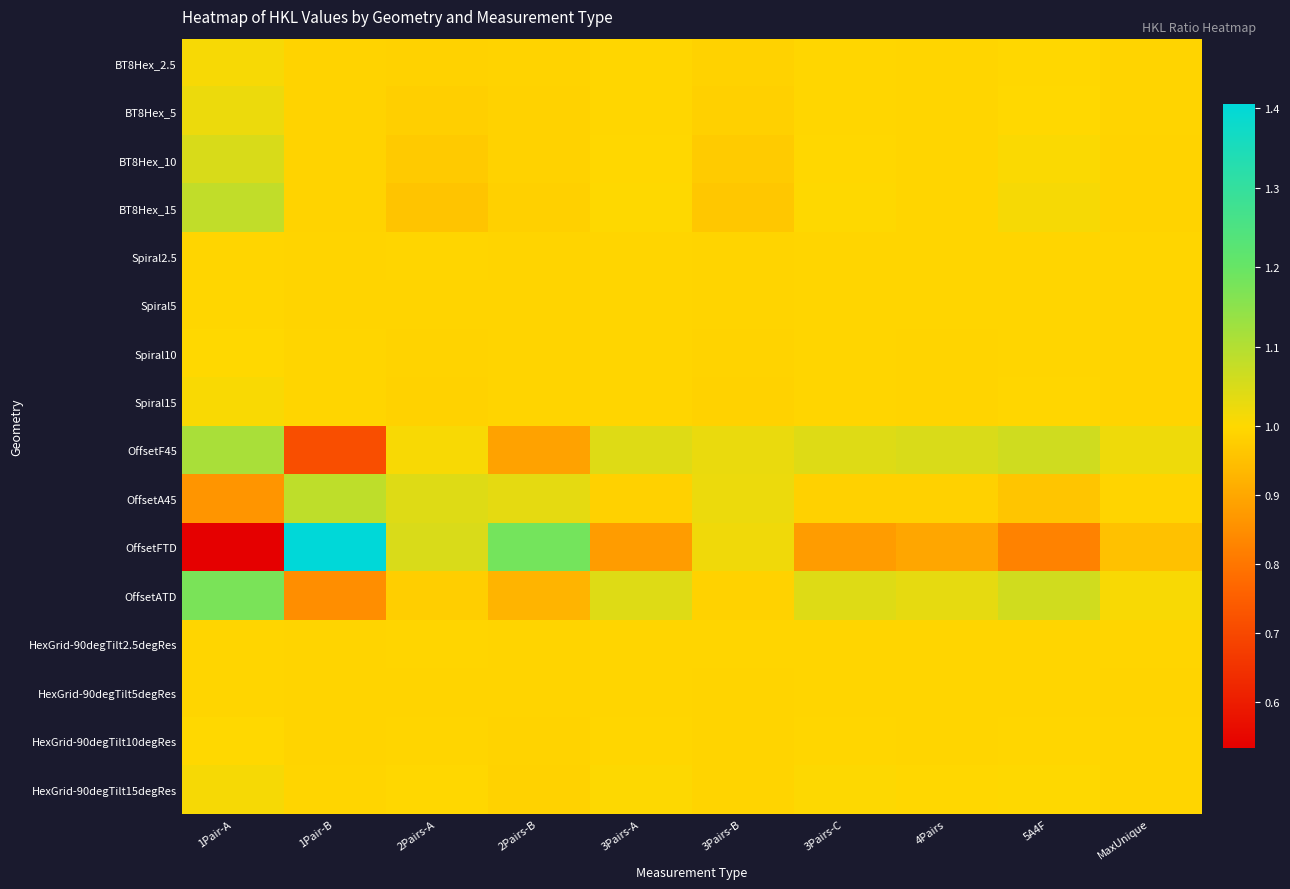

Between 1Pair-B and 3Pairs-A, which series saw the biggest shift?

OffsetFTD